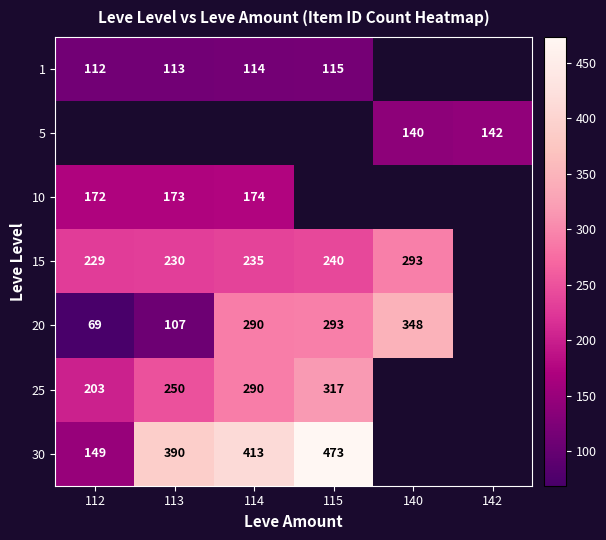

The value of 30 at 115 is 473. True or false?

True